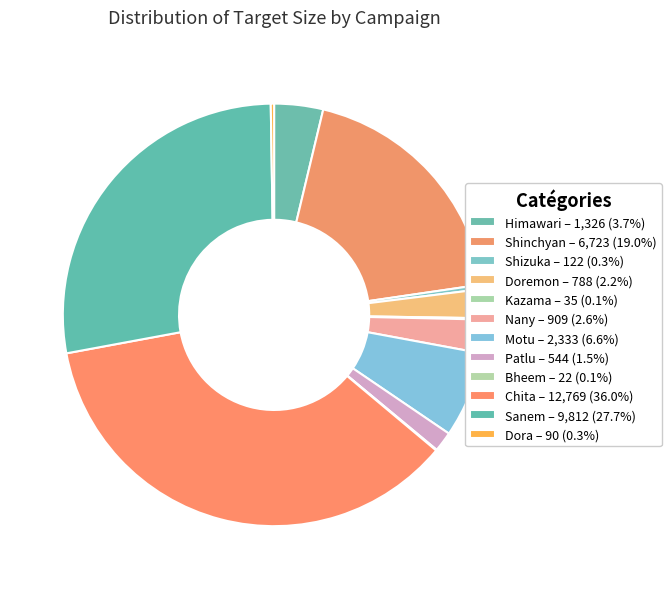

What is the smallest slice in the pie chart?

Bheem